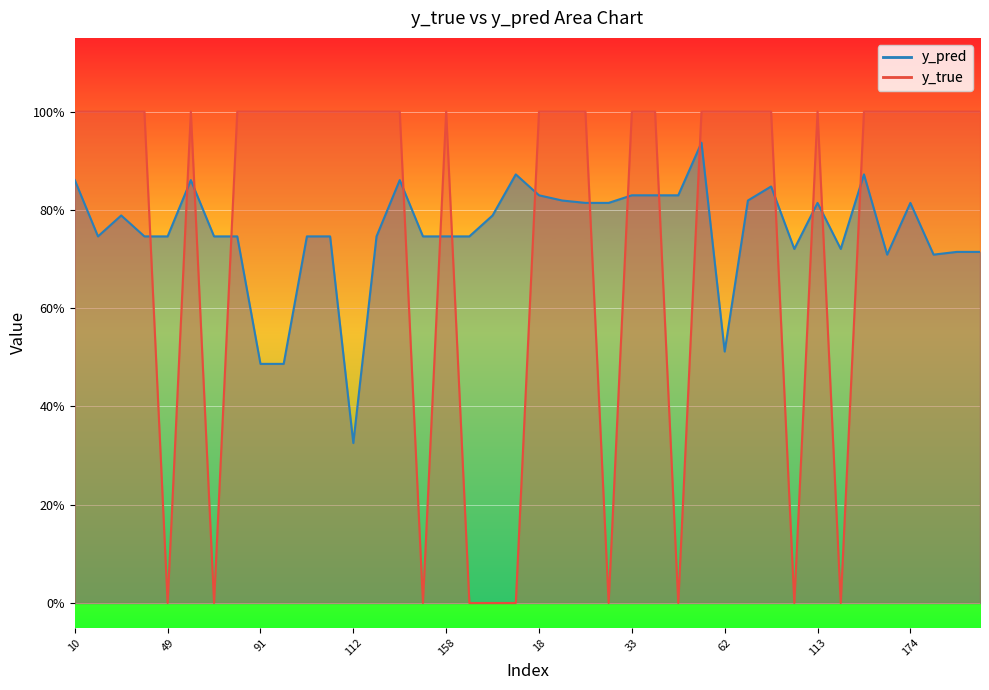

At which label is y_true closest to 0?

49